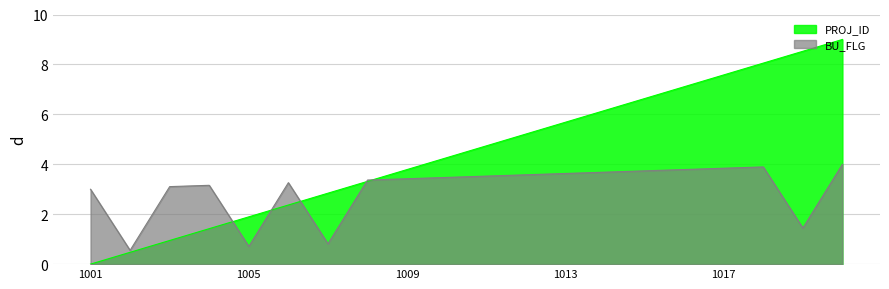

Reading right to left, transcribe all the data shown in this chart.

9.0	8.5	8.1	7.6	7.1	6.6	6.2	5.7	5.2	4.7	4.3	3.8	3.3	2.8	2.4	1.9	1.4	0.9	0.5	0.0